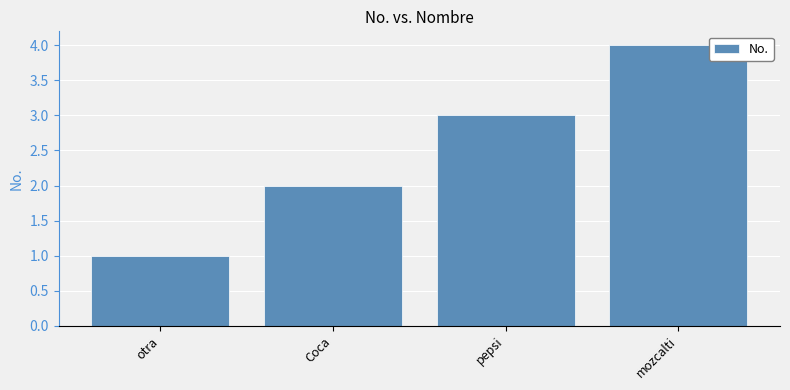

How many values are below 3?

2